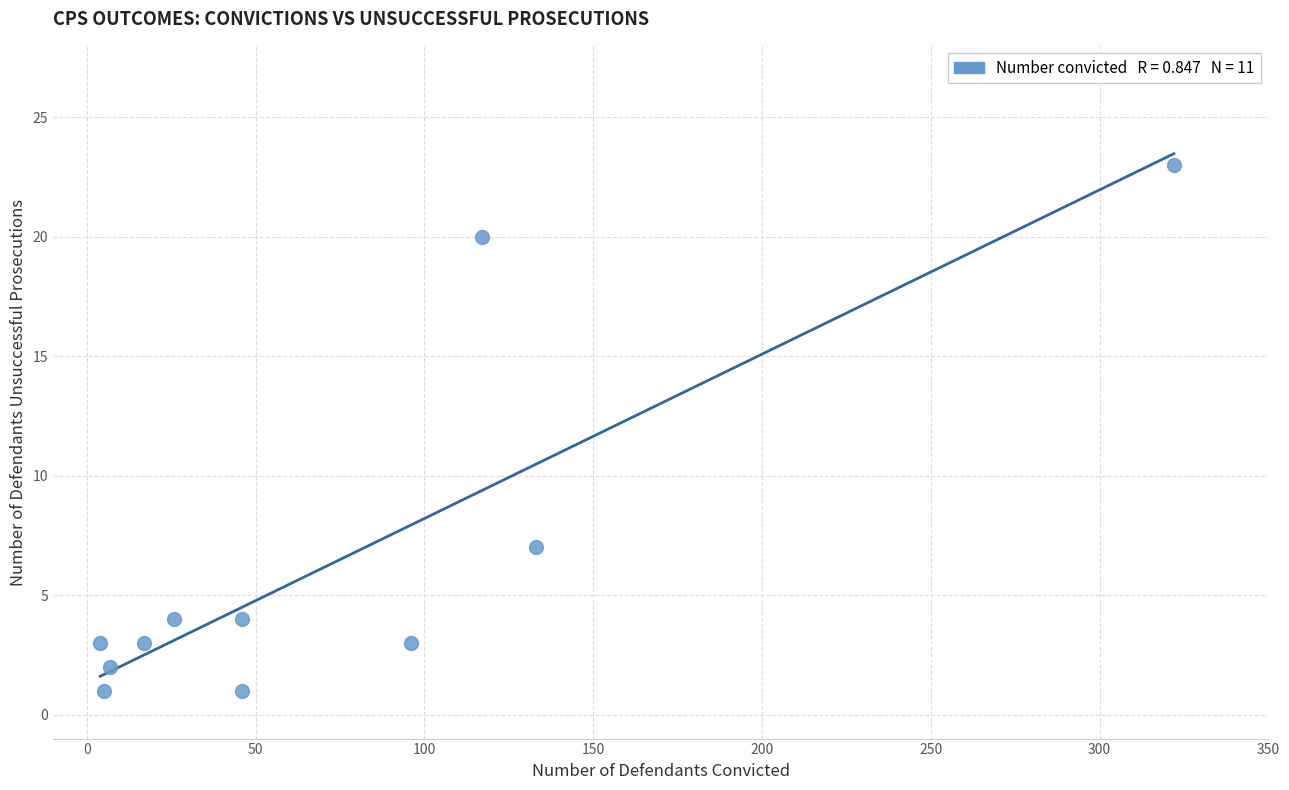

What is the range of Y values (max minus min)?

22